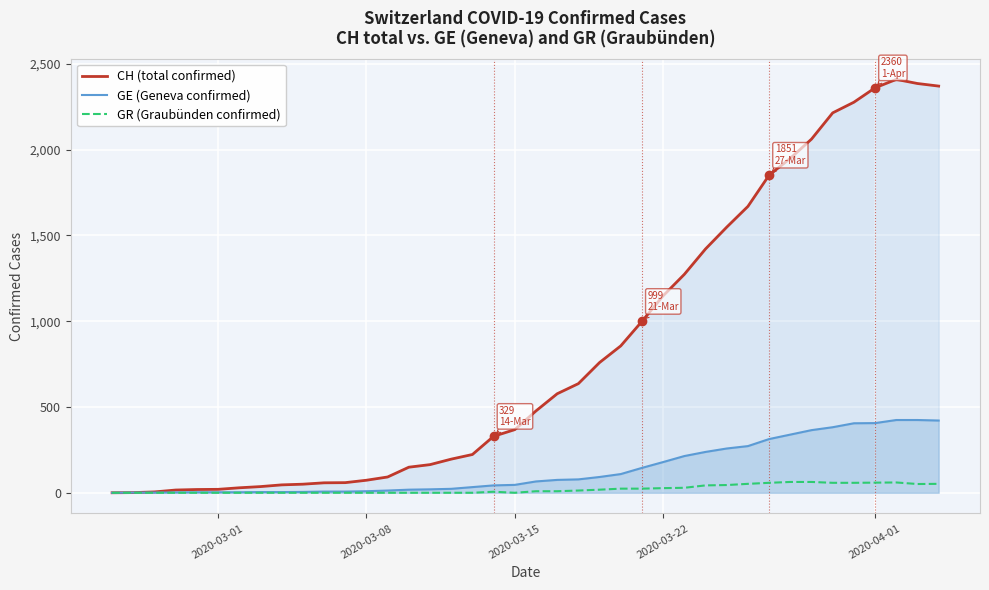

What is the highest value of the GE (Geneva confirmed) series?

424